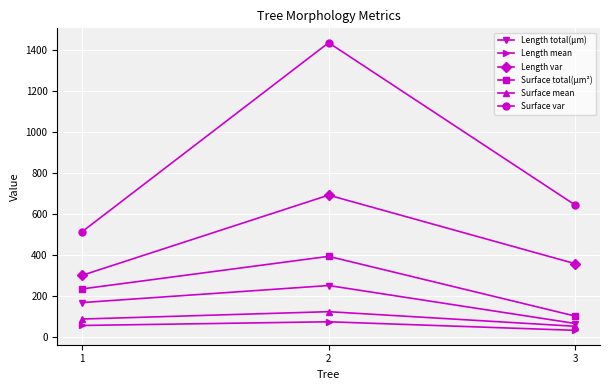

What is the difference between the Surface var values at 3 and 1?

130.1